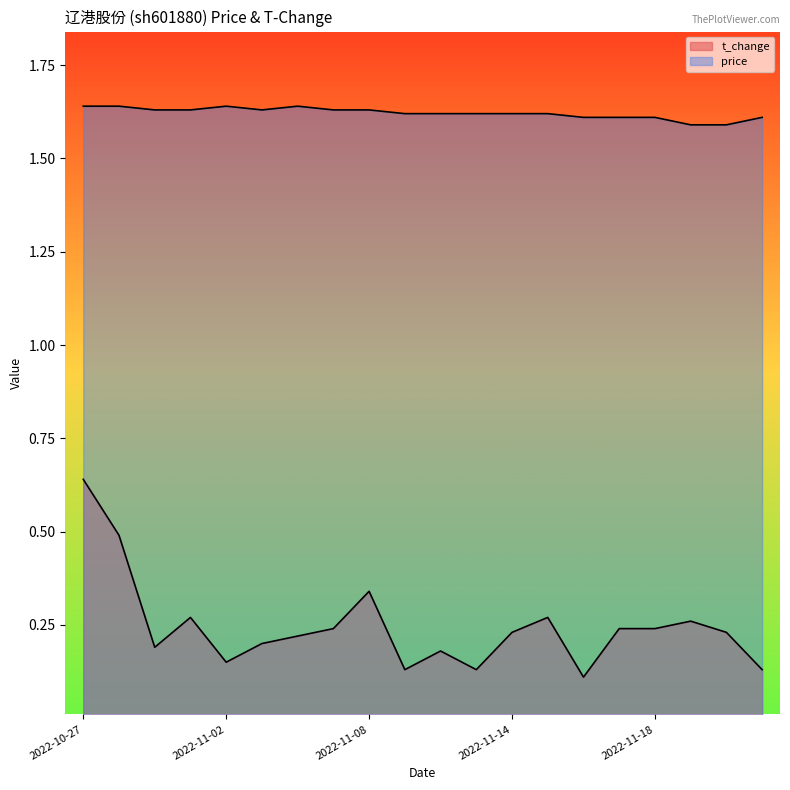

Between 2022-10-31 and 2022-11-04, which series saw the biggest shift?

t_change